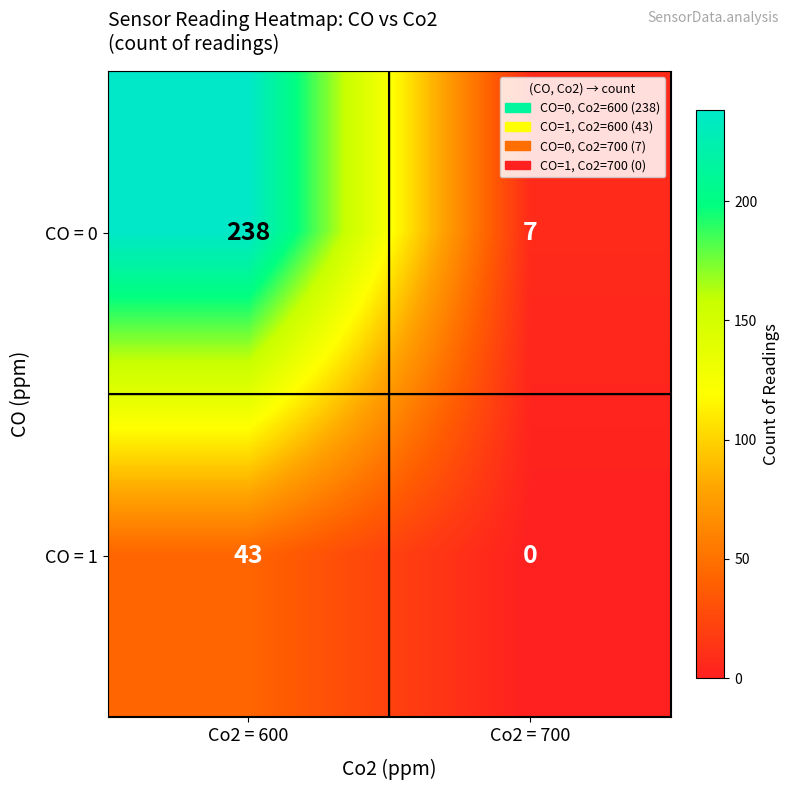

What is the total value across all series at Co2 = 700?

7